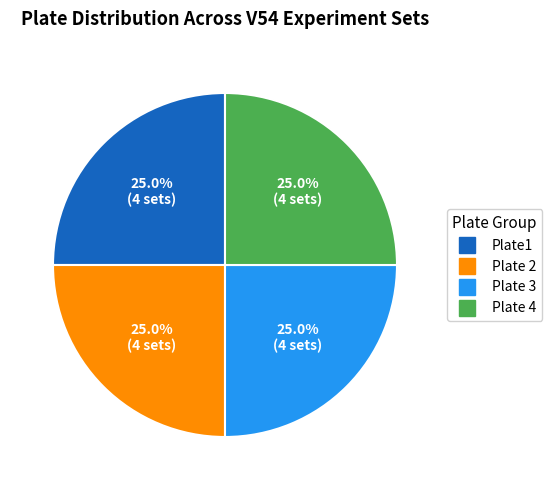

Does any single category account for the majority?

No